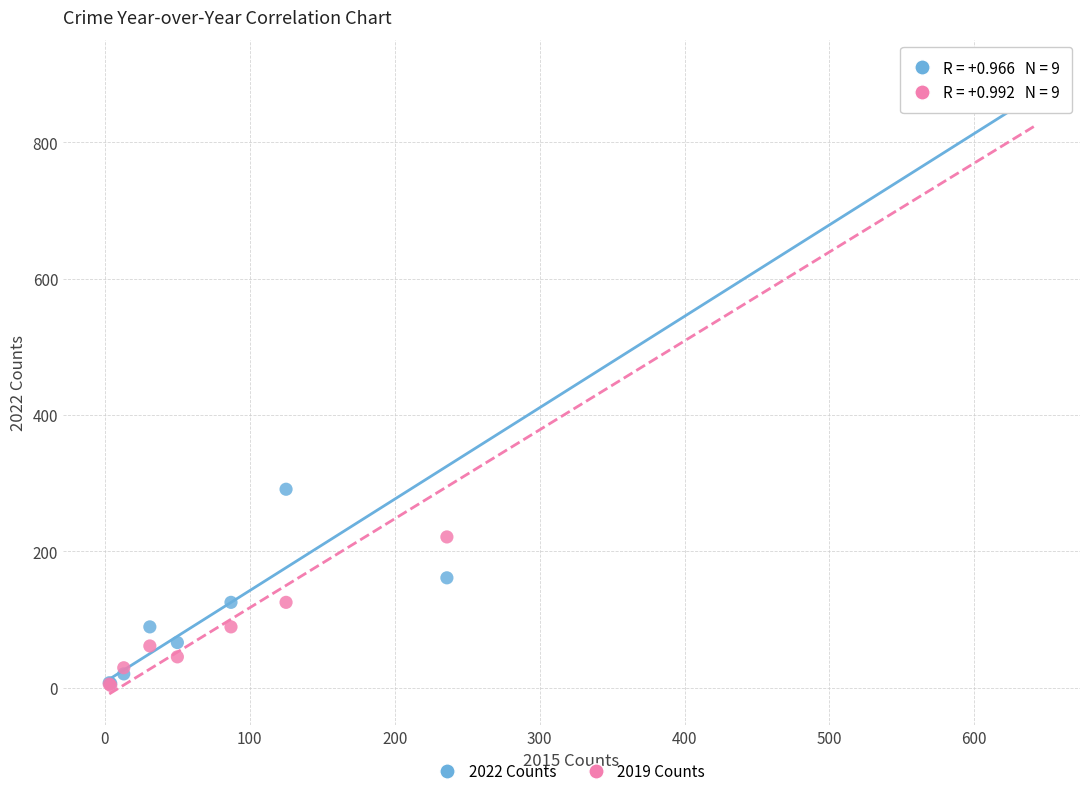

In the 2019 Counts series, what Y value is closest to 429?

221